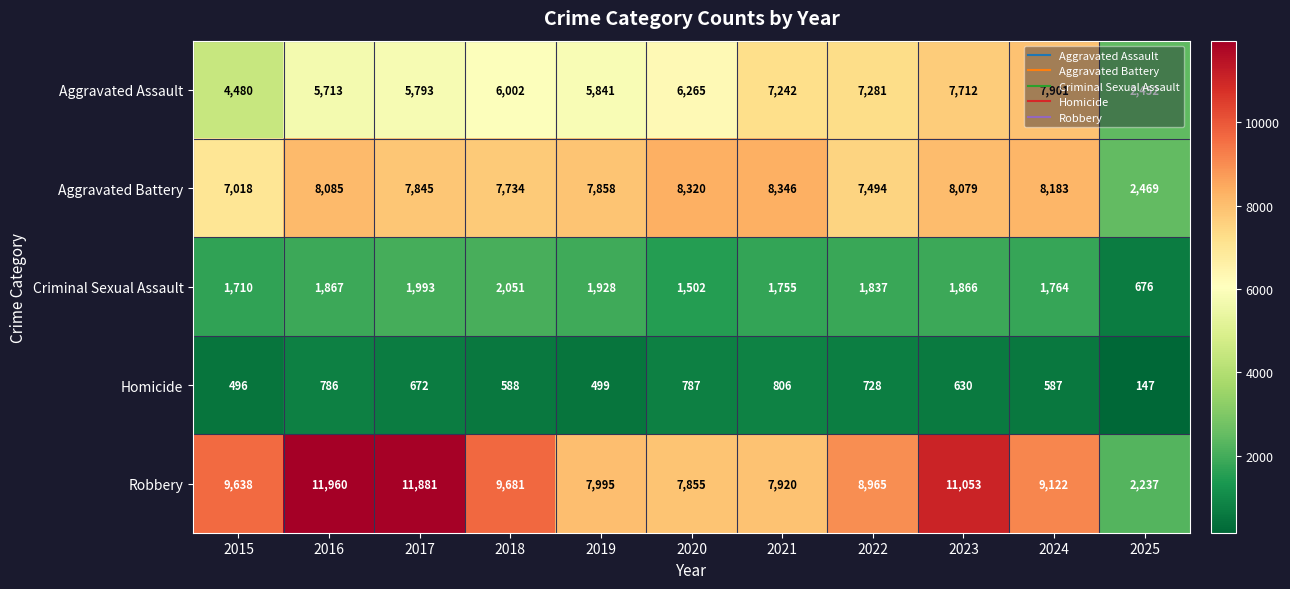

What is the difference between the Criminal Sexual Assault values at 2021 and 2017?

238